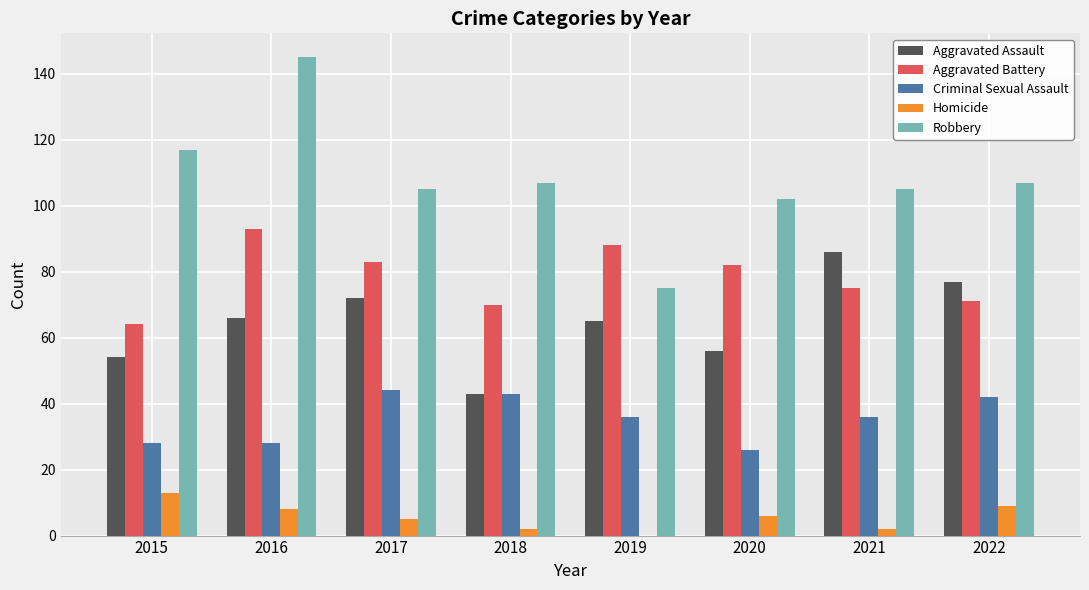

The value of Aggravated Battery at 2015 is 64. True or false?

True